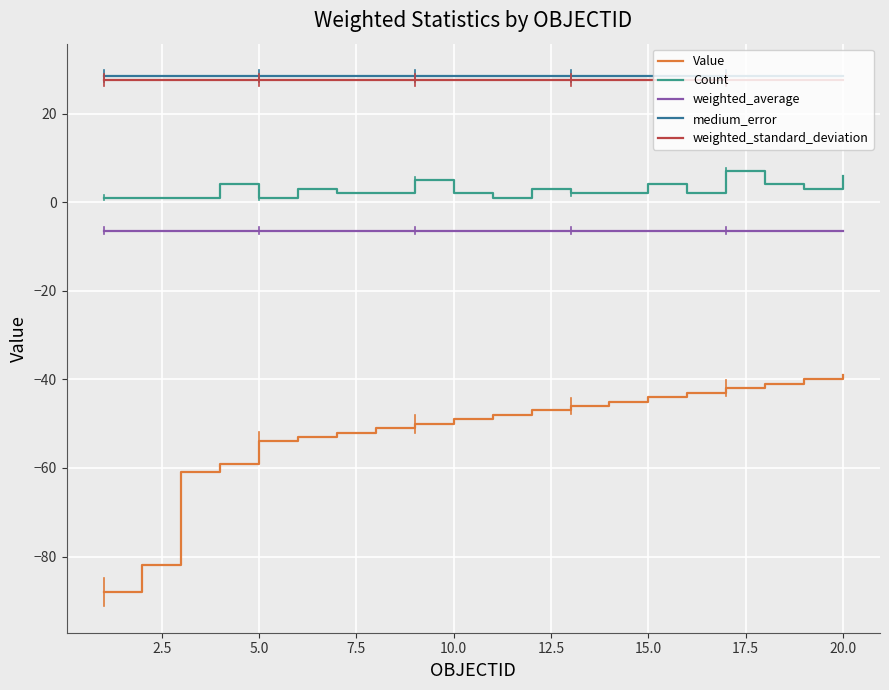

Which series has the widest spread of values?

Value